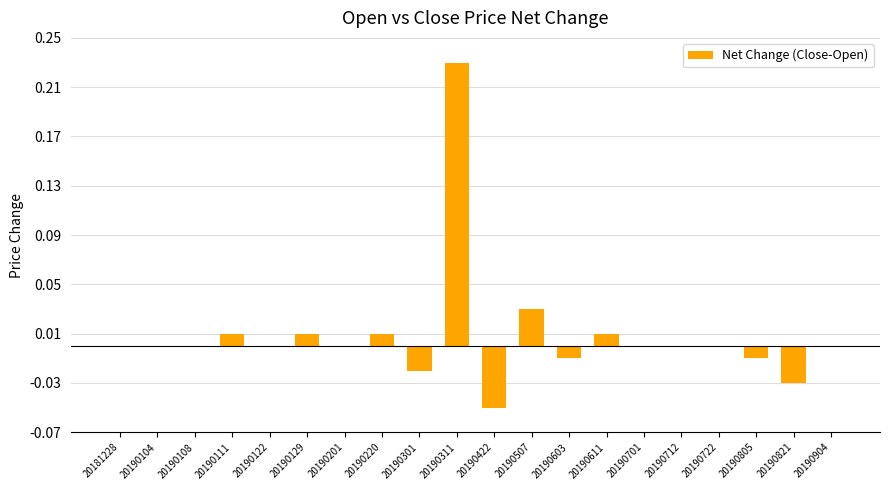

At which category does the chart reach its peak across all series?

20190311